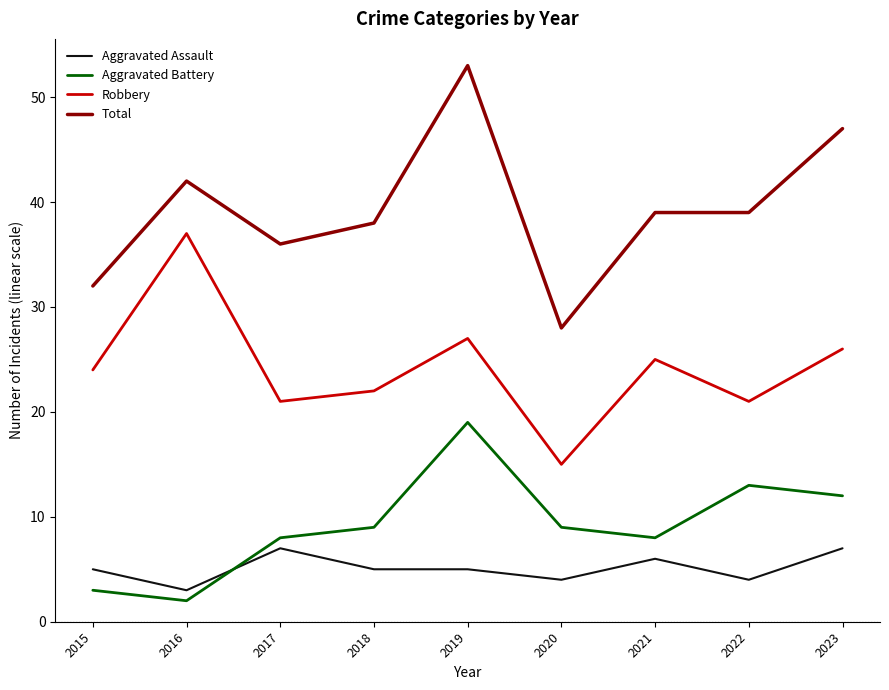

The value of Total at 2023 is 47. True or false?

True